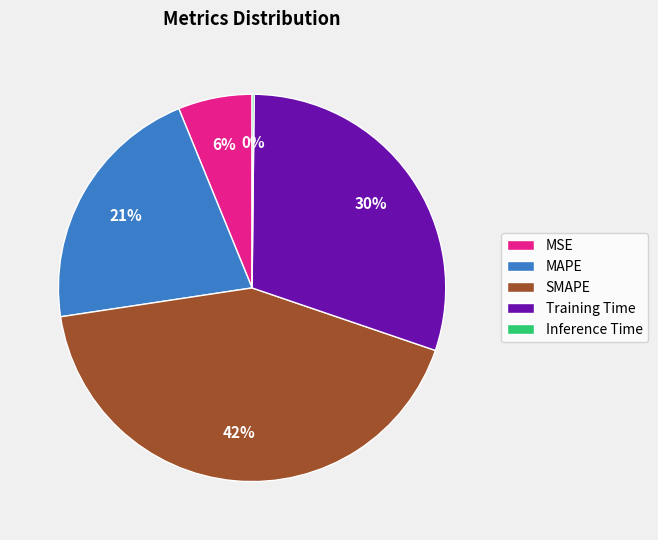

Is the sum of Training Time and SMAPE greater than half?

Yes